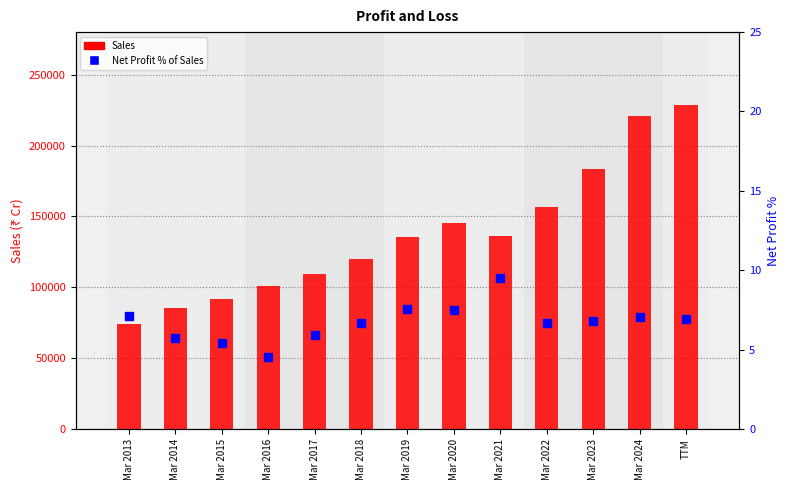

Rank the series by their average value, from lowest to highest.

Net Profit % of Sales, Sales